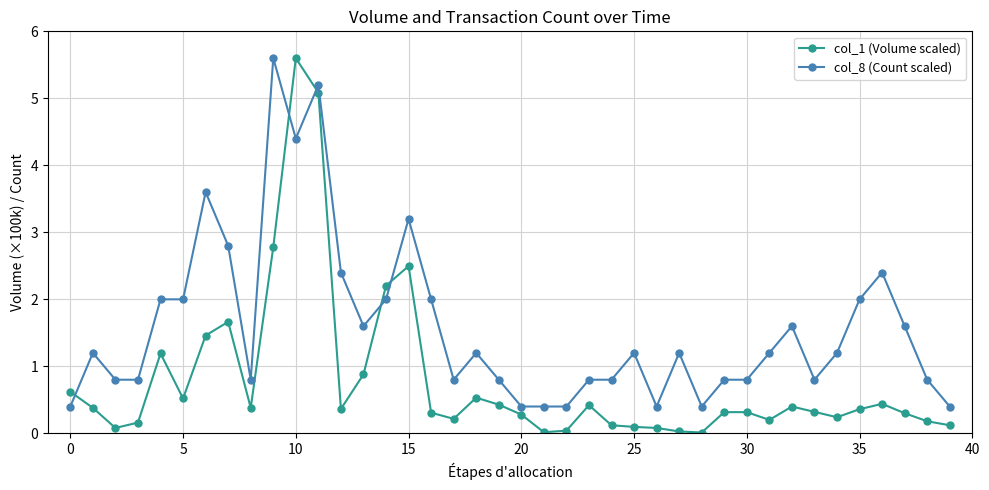

True or false: col_8 (Count scaled) has more than 1 interior local peaks.

True